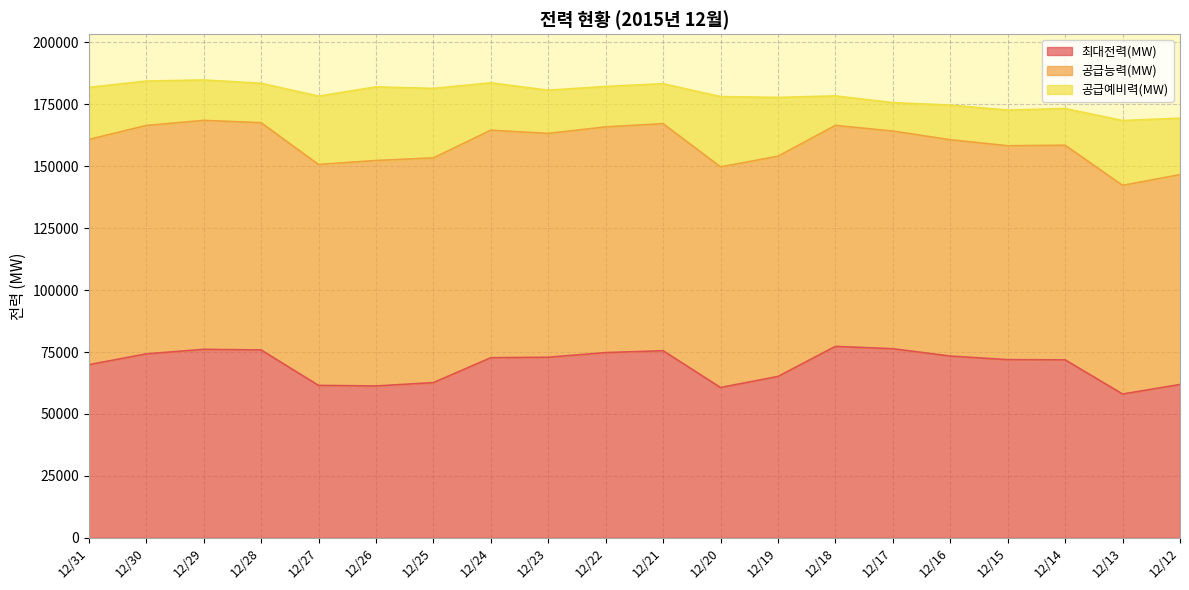

What is the total value across all series at 12/12?

169384